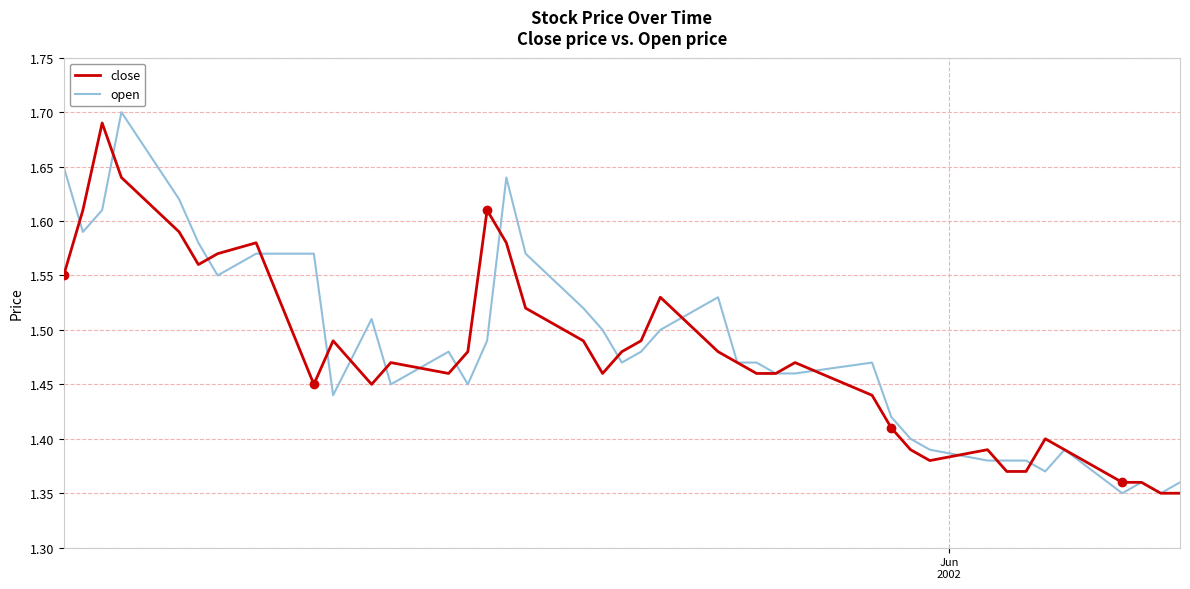

Which series has the widest spread of values?

open